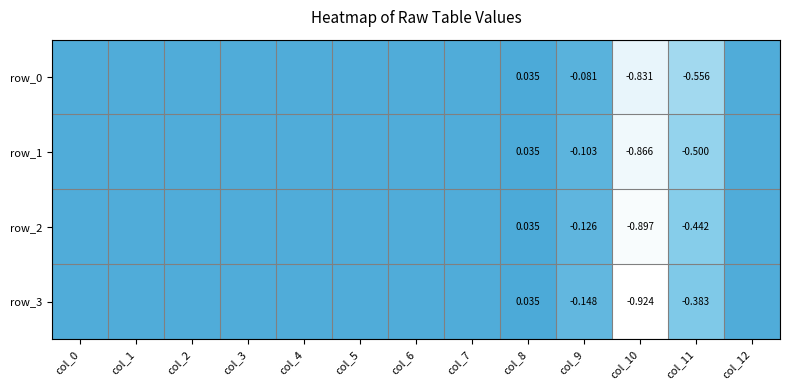

What is the difference between the maximum and minimum values in the row_1 series?

0.9